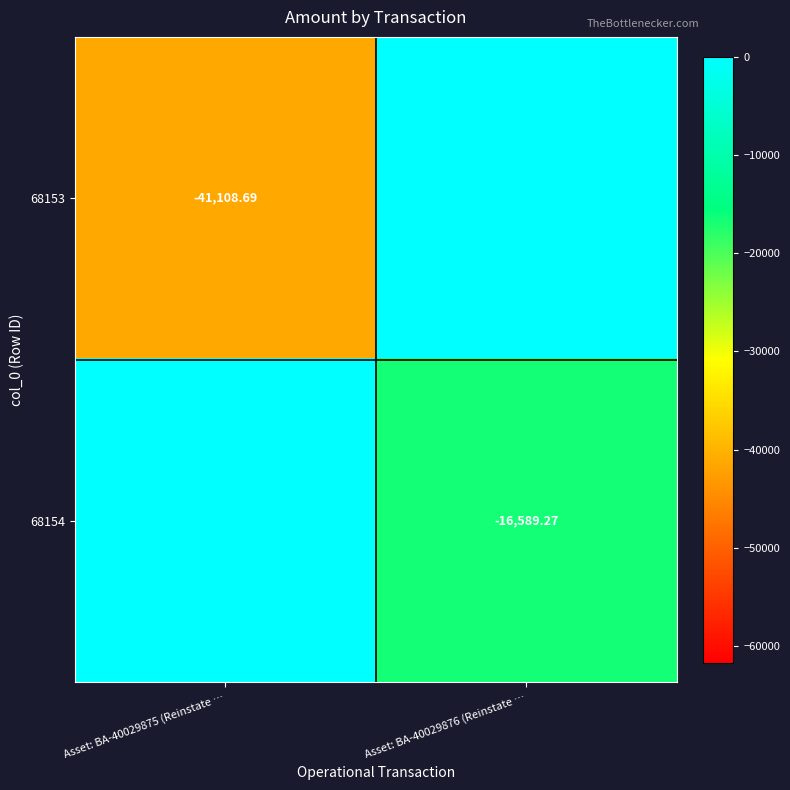

What is the spread (max minus min) of values at Asset: BA-40029875 (Reinstate …?

41108.7